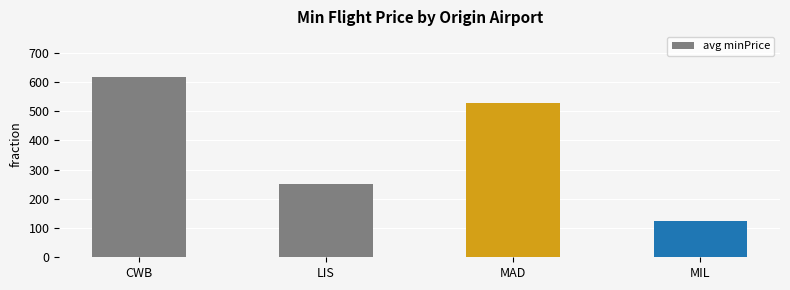

What is the smallest value displayed?

122.8